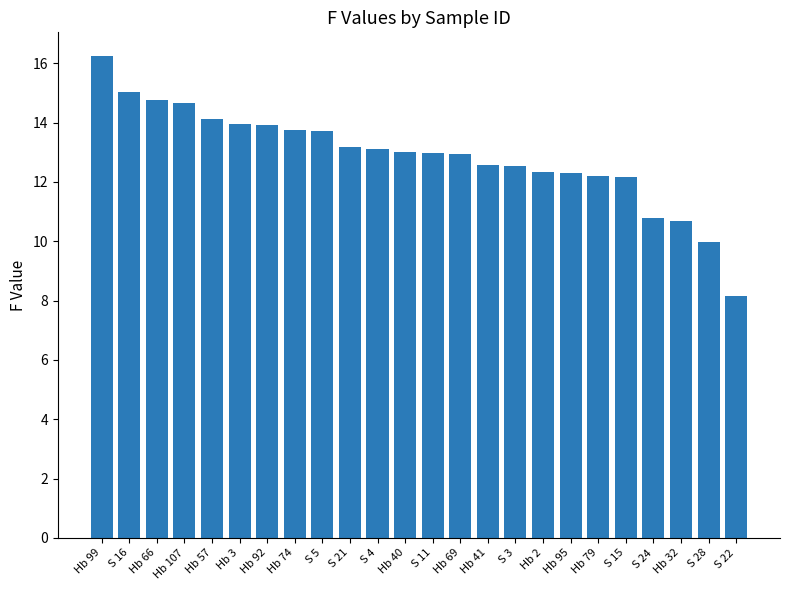

What is the value of the 16th bar from the left?

12.5